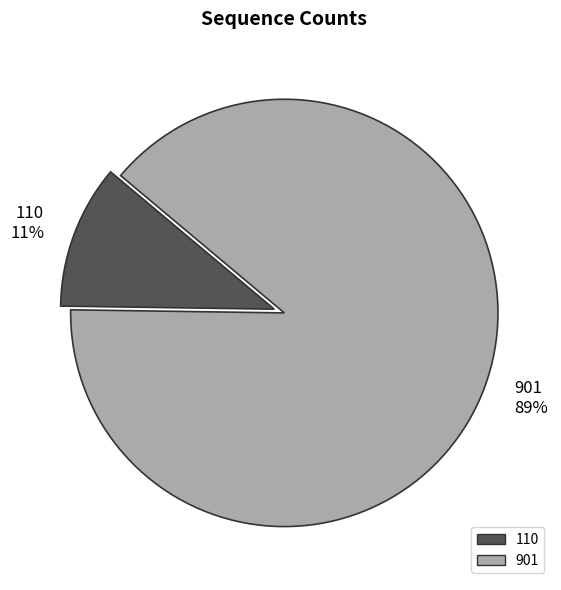

Which has a higher value, 901 or 110?

901